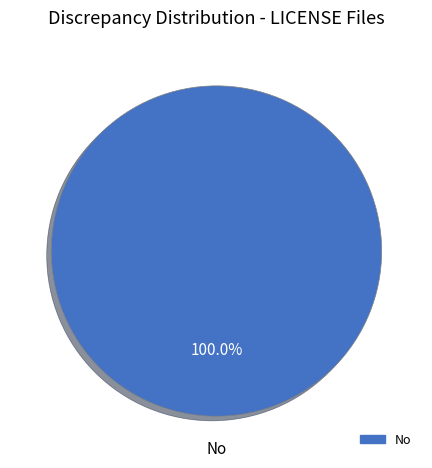

Is there a majority slice in this chart?

Yes